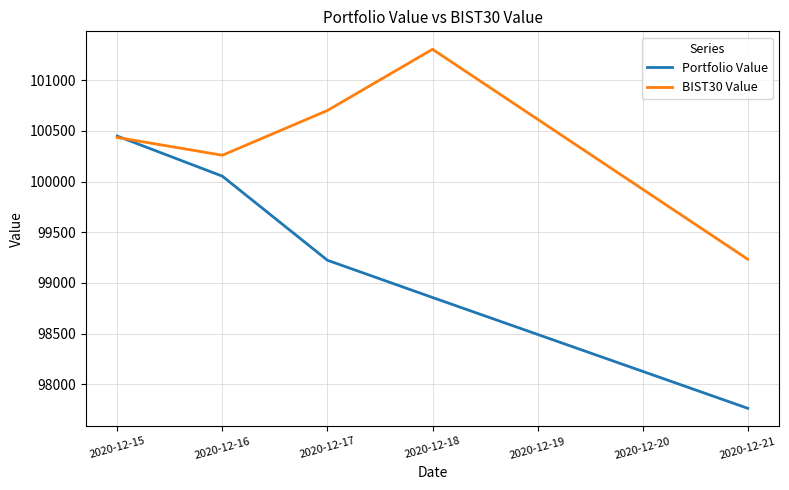

Which label corresponds to the smallest value in the chart?

2020-12-21